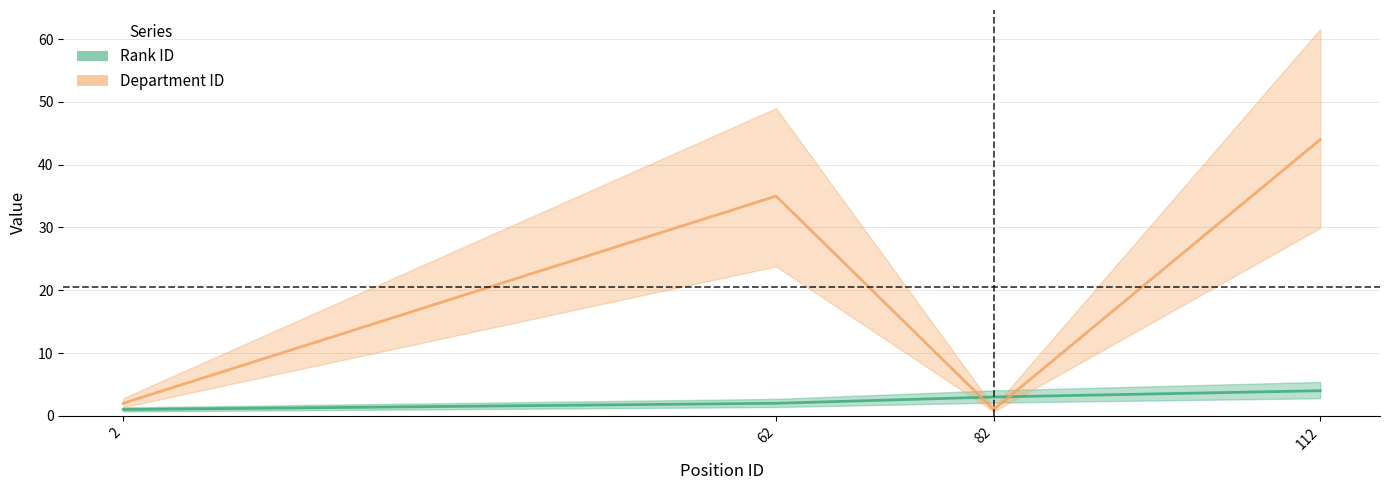

How many values in the Rank ID series exceed 3?

1